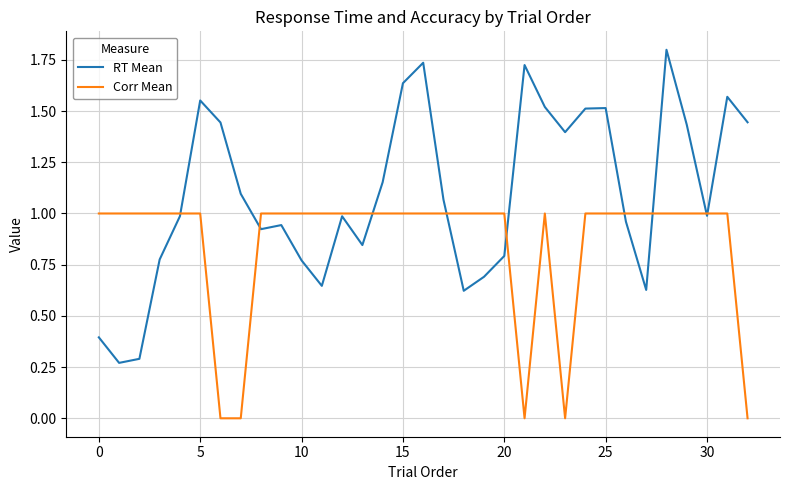

What is the greatest value displayed?

1.8